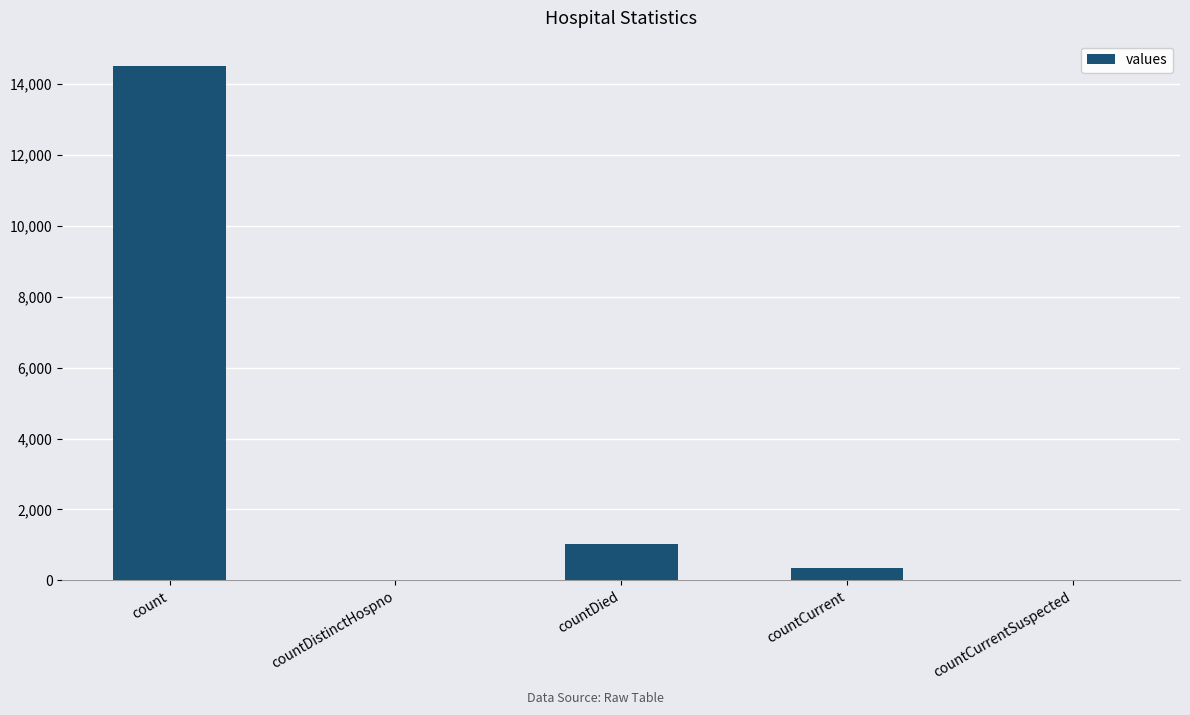

Which label corresponds to the largest value in the chart?

count